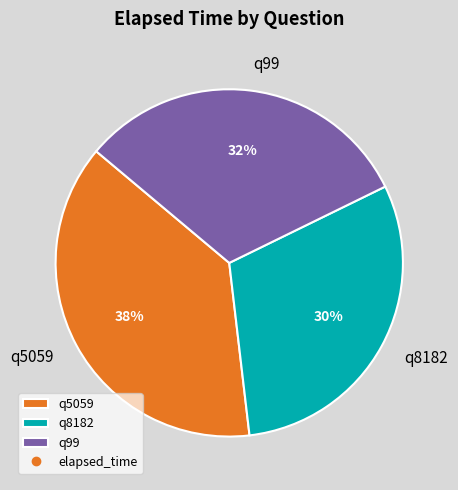

To the nearest percent, what is the difference between the largest and smallest slice percentages?

8%